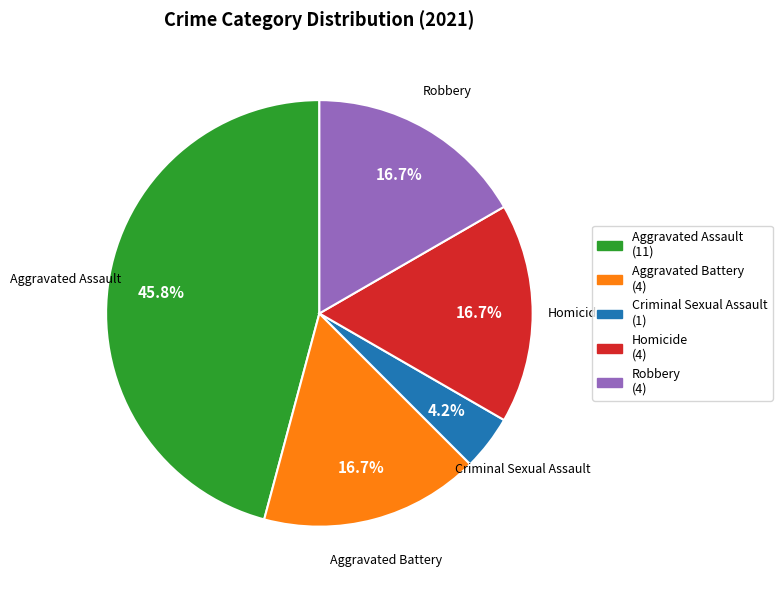

To the nearest percent, what portion does Robbery represent?

17%